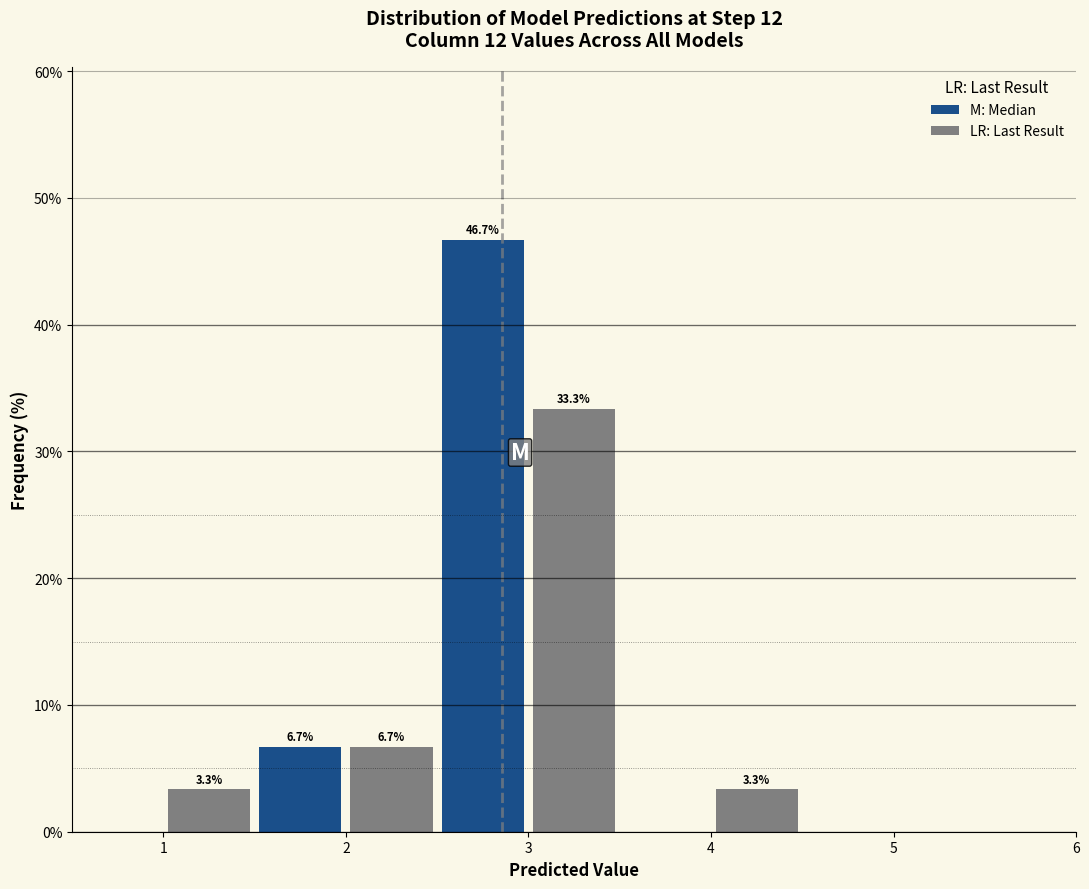

Over which range of the x-axis is the bar tallest?

2.5 to 3.0